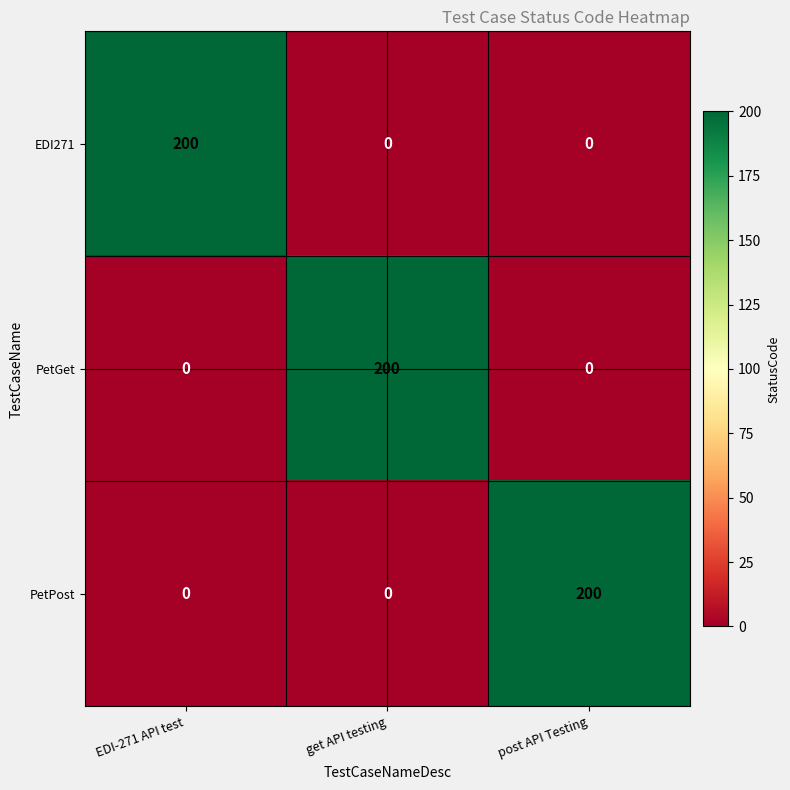

What is the difference between the highest and lowest values at get API testing?

200